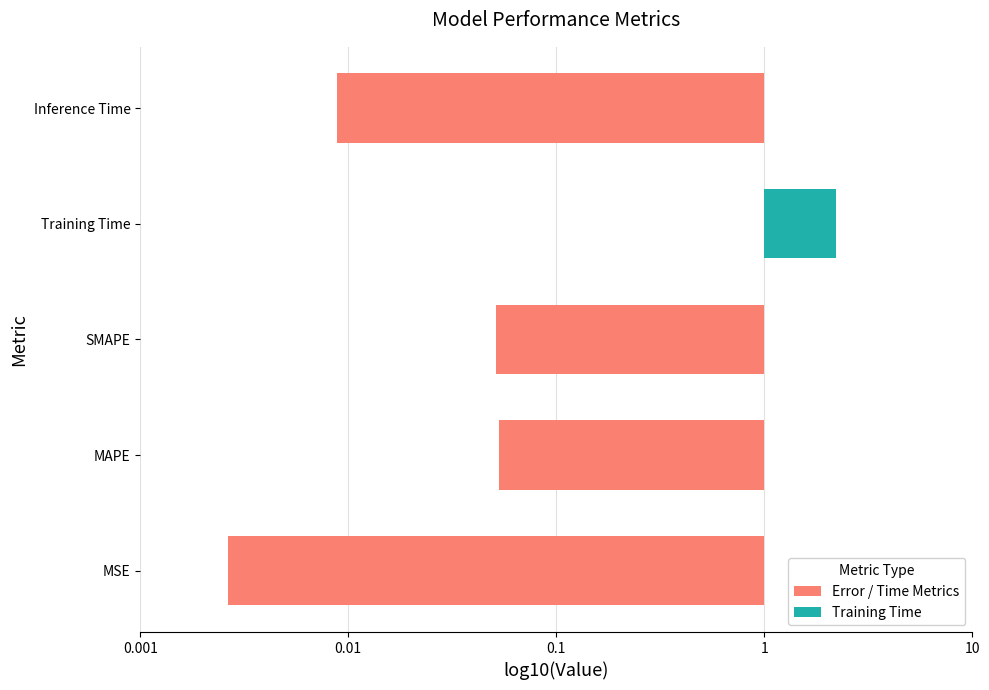

Are the bars horizontal?

Yes